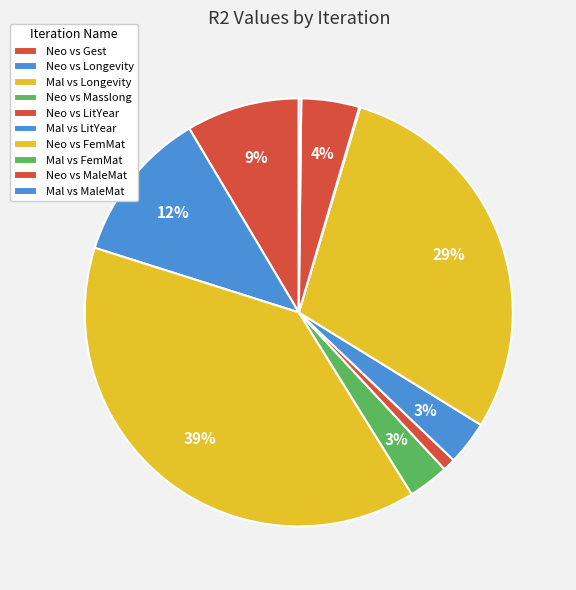

How many slices are in this pie chart?

10